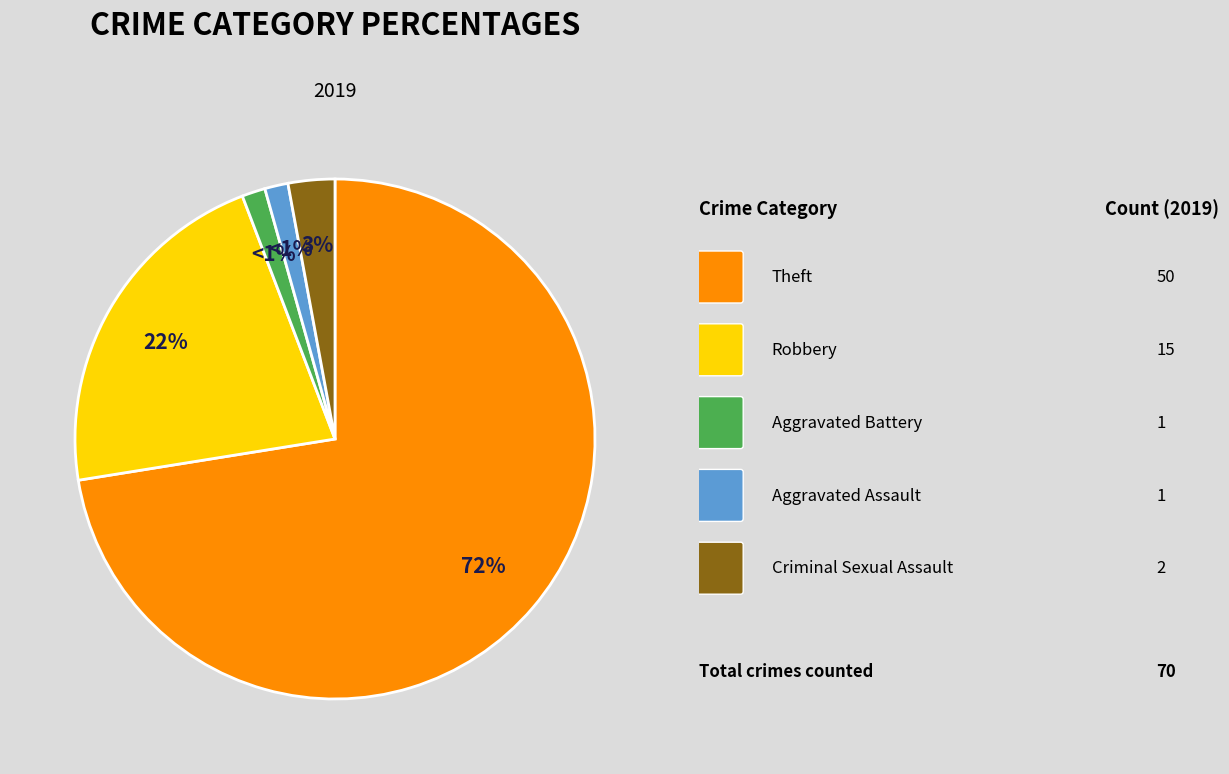

To the nearest percent, what is the average slice percentage?

20%